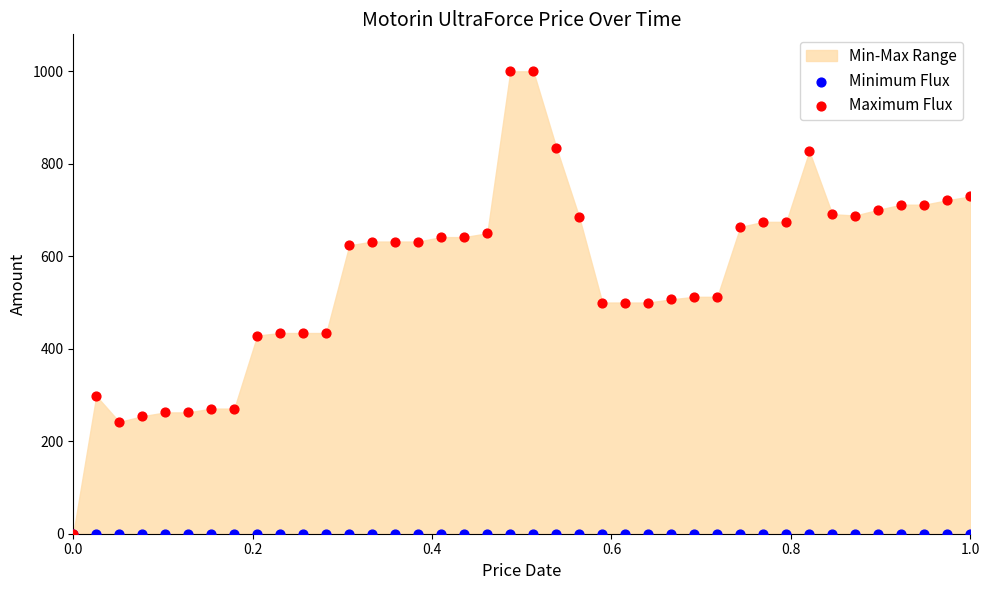

Which series contains the lowest Y value?

Minimum Flux